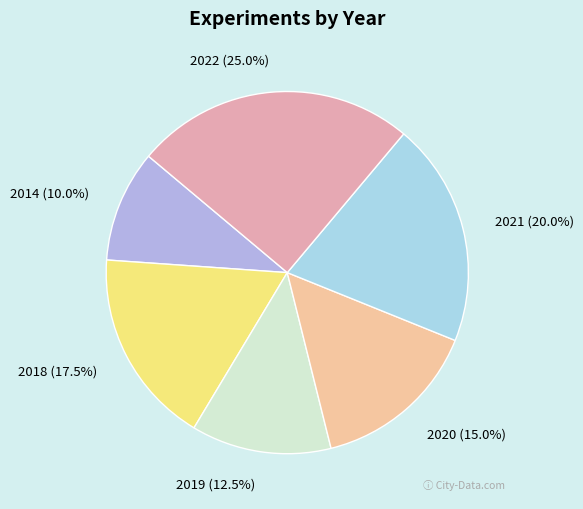

What is the ratio of the value at 2022 to the value at 2019?

2.0